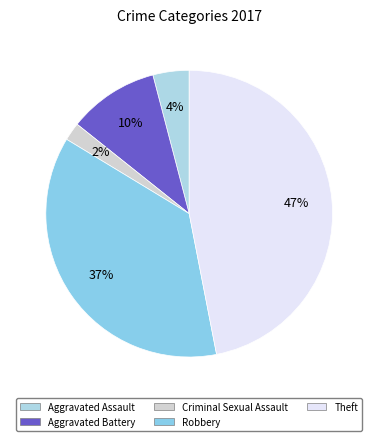

Rank the categories by value from highest to lowest.

Theft, Robbery, Aggravated Battery, Aggravated Assault, Criminal Sexual Assault